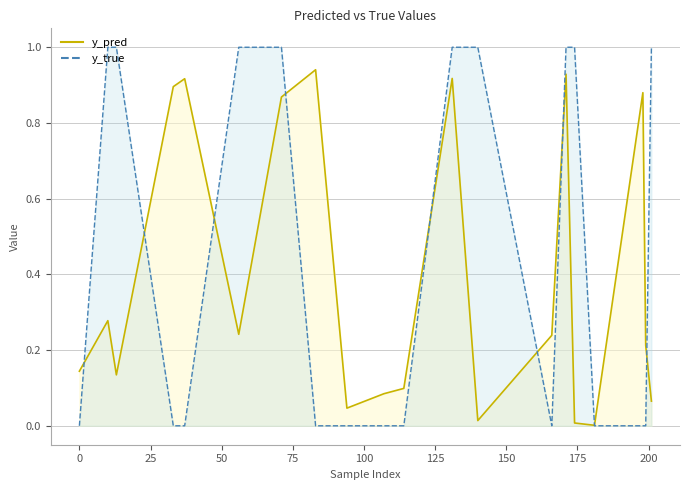

True or false: y_pred has a value of 0.0 at 174.

True